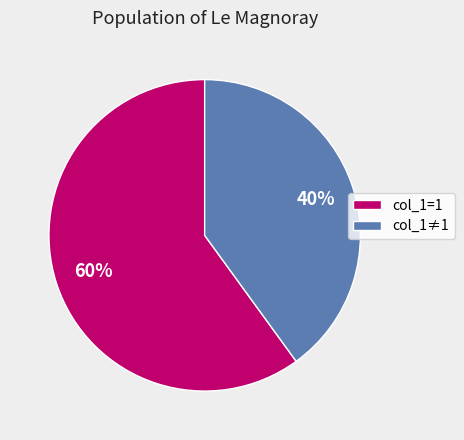

Count the number of slices in the pie.

2